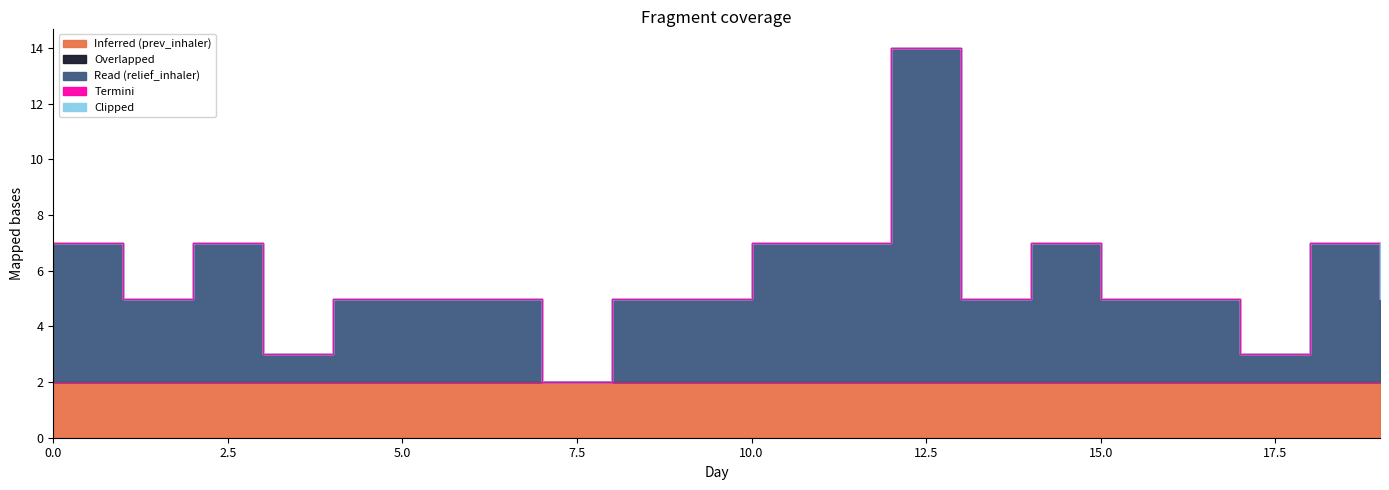

At 0, list the series in order from largest to smallest.

Read (relief_inhaler), Inferred (prev_inhaler), Overlapped, Termini, Clipped